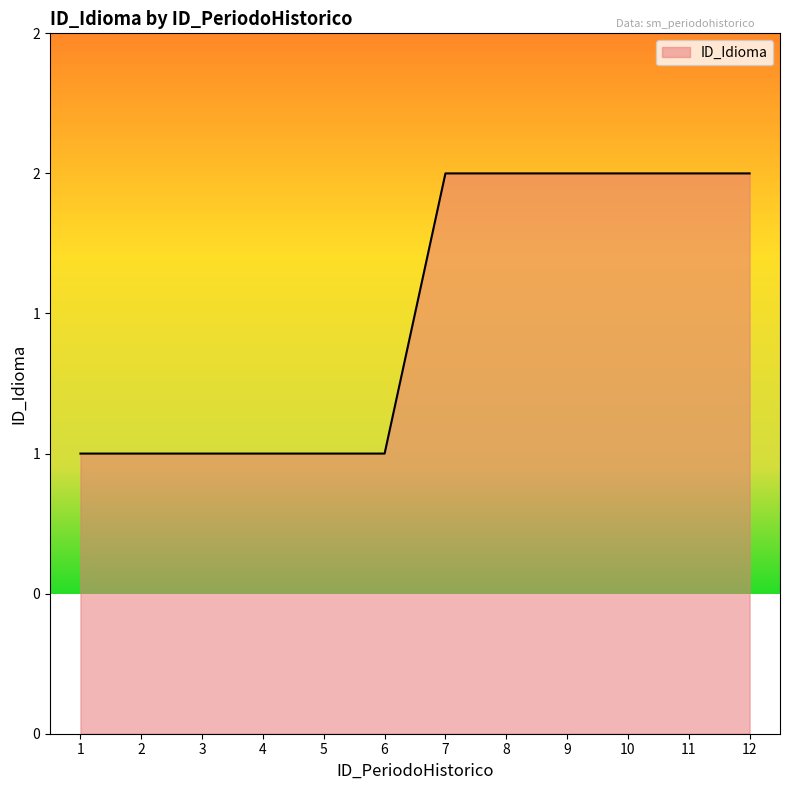

Count the values in the range 1 to 2.

12